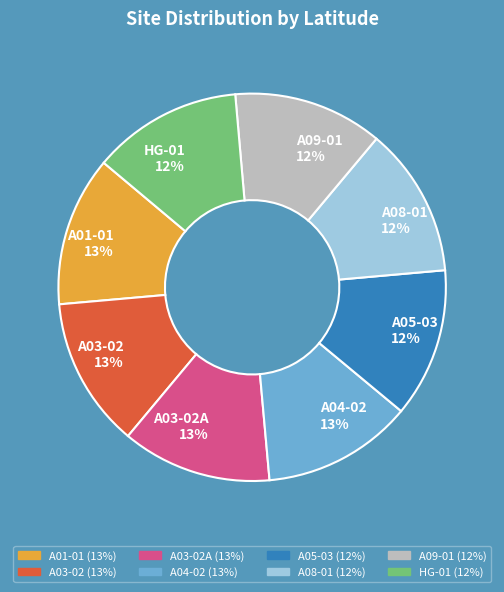

True or false: A05-03 12% accounts for 26% of the total.

False